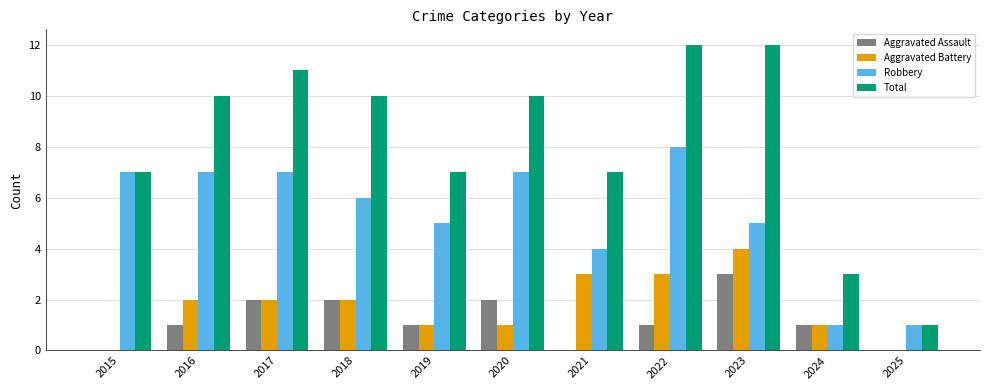

Is the value of Robbery at 2023 greater than the value of Aggravated Assault at 2021?

Yes